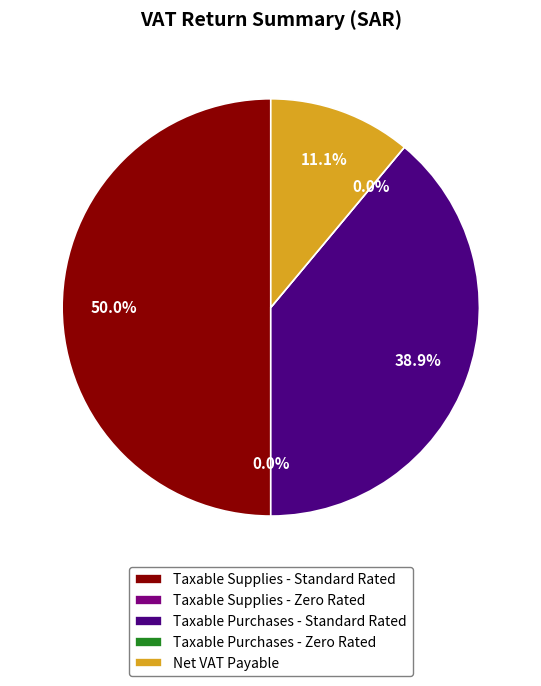

True or false: Taxable Supplies - Standard Rated accounts for 42% of the total.

False